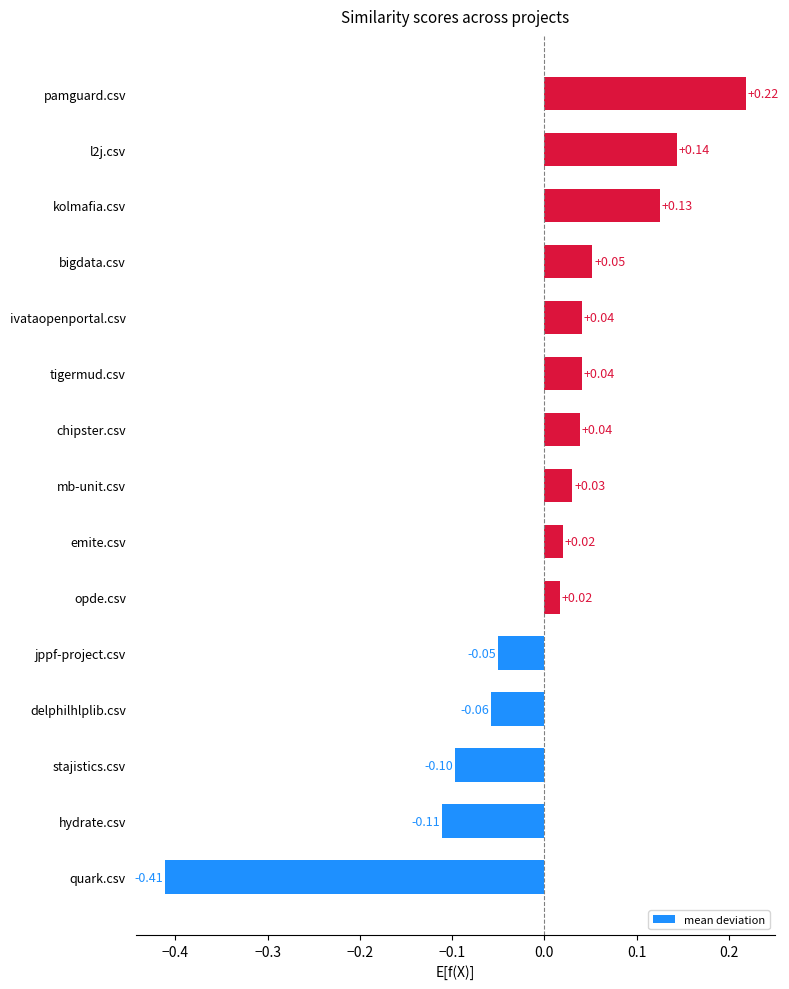

Which has a higher value, delphilhlplib.csv or bigdata.csv?

bigdata.csv